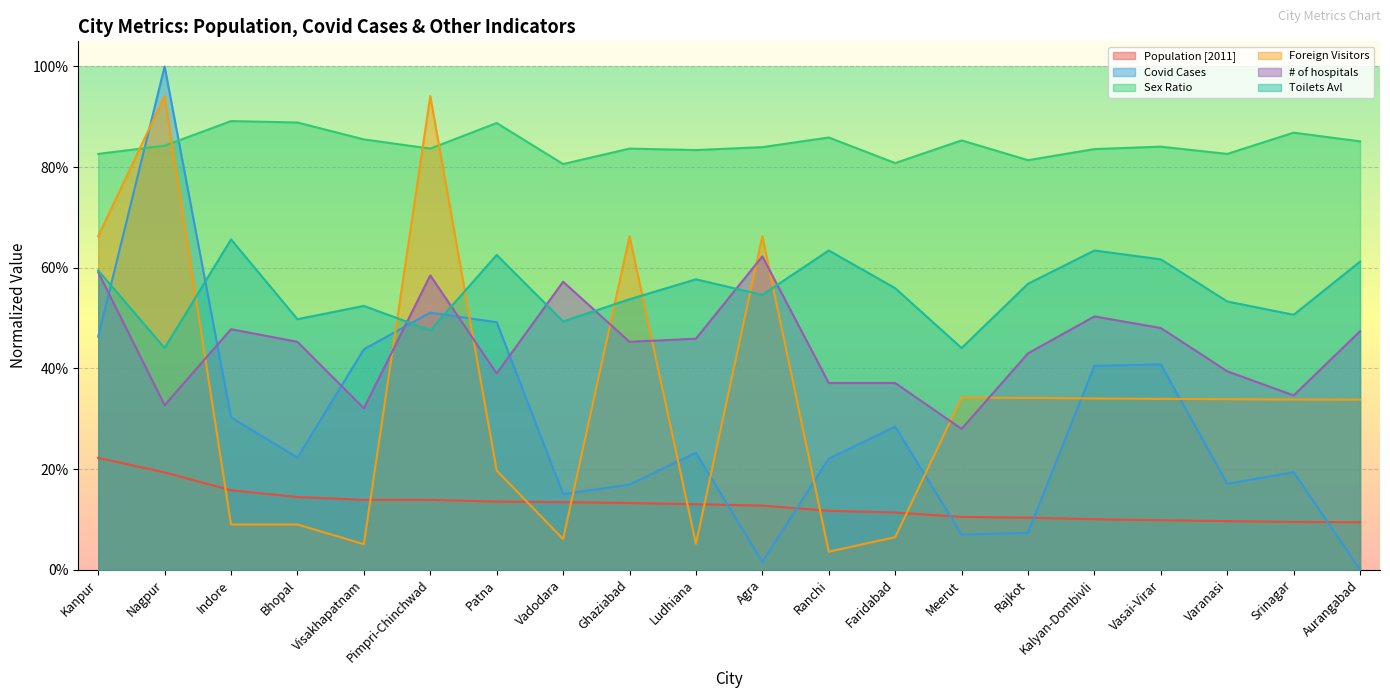

Reading left to right, list all the values displayed in this chart.

Population [2011]: 0.2	0.2	0.2	0.1	0.1	0.1	0.1	0.1	0.1	0.1	0.1	0.1	0.1	0.1	0.1	0.1	0.1	0.1	0.1	0.1
Covid Cases: 0.5	1.0	0.3	0.2	0.4	0.5	0.5	0.2	0.2	0.2	0.0	0.2	0.3	0.1	0.1	0.4	0.4	0.2	0.2	0.0
Sex Ratio: 0.8	0.8	0.9	0.9	0.9	0.8	0.9	0.8	0.8	0.8	0.8	0.9	0.8	0.9	0.8	0.8	0.8	0.8	0.9	0.9
Foreign Visitors: 0.7	0.9	0.1	0.1	0.1	0.9	0.2	0.1	0.7	0.1	0.7	0.0	0.1	0.3	0.3	0.3	0.3	0.3	0.3	0.3
# of hospitals: 0.6	0.3	0.5	0.5	0.3	0.6	0.4	0.6	0.5	0.5	0.6	0.4	0.4	0.3	0.4	0.5	0.5	0.4	0.3	0.5
Toilets Avl: 0.6	0.4	0.7	0.5	0.5	0.5	0.6	0.5	0.5	0.6	0.5	0.6	0.6	0.4	0.6	0.6	0.6	0.5	0.5	0.6